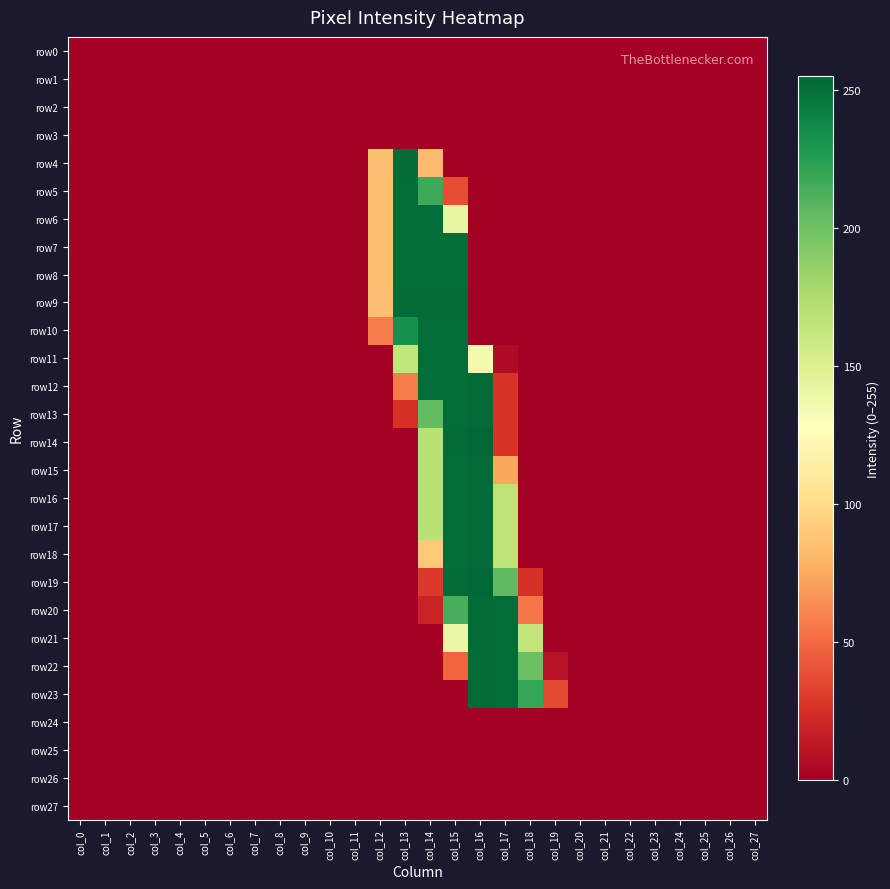

Which series has the largest total across all categories?

row9